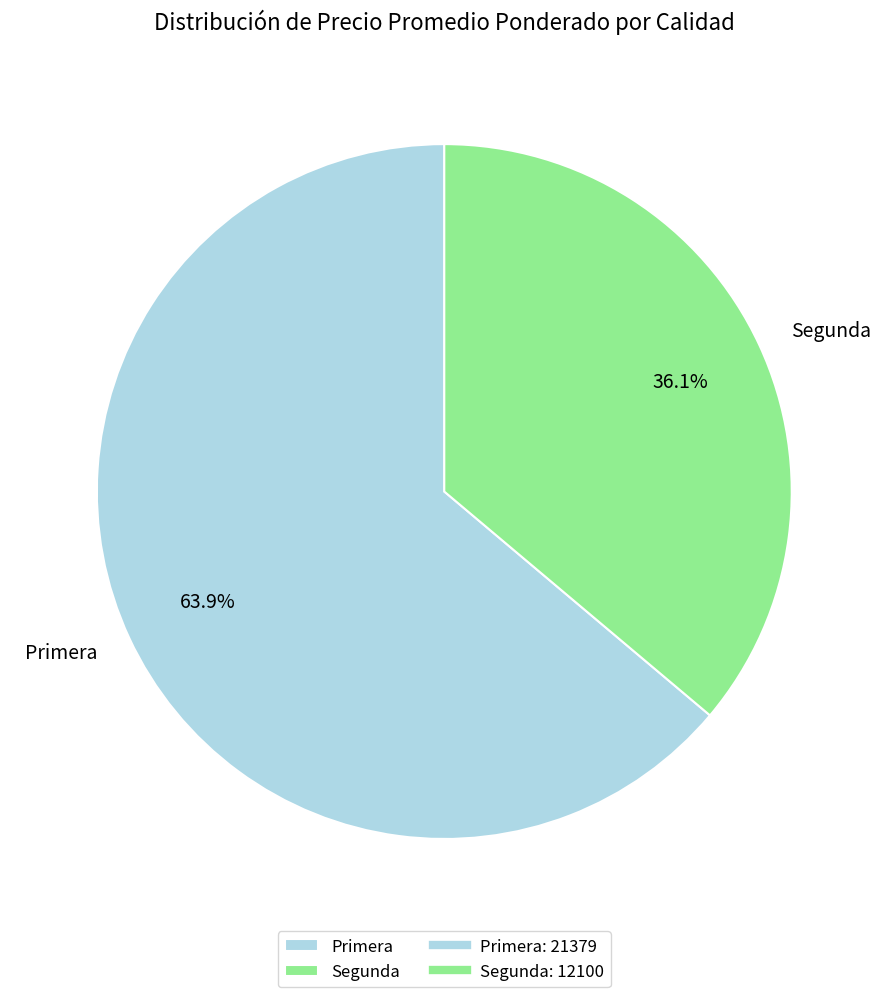

Between Primera and Segunda, which is larger?

Primera